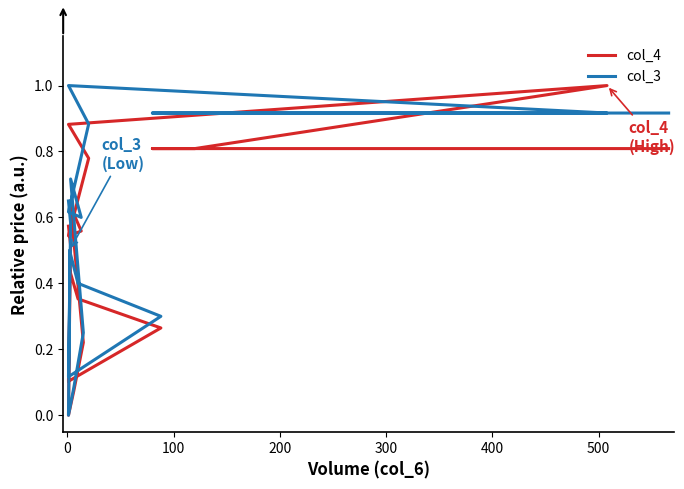

What is the greatest value displayed?

1.0